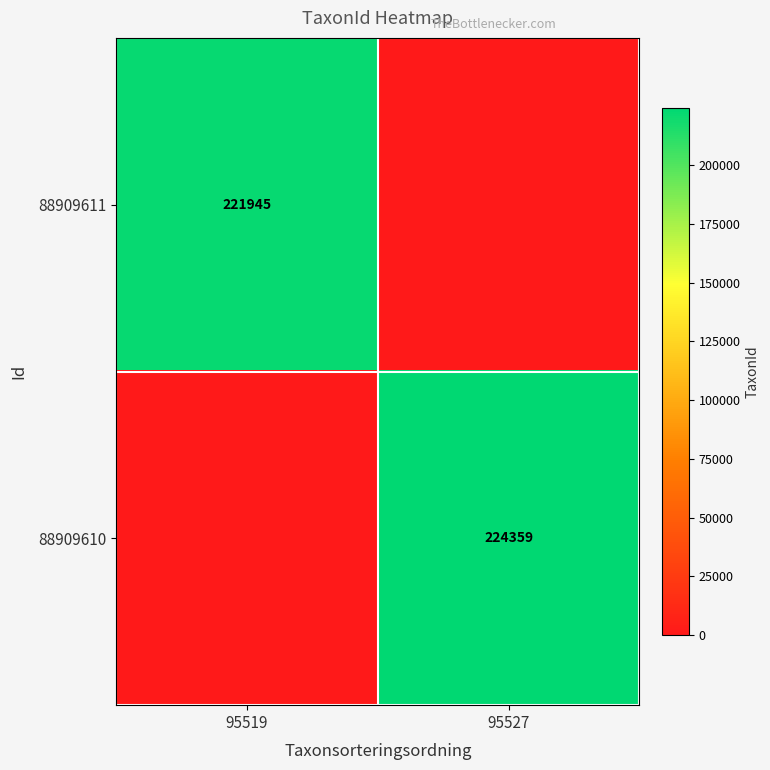

At which category is the sum across all series the highest?

95527